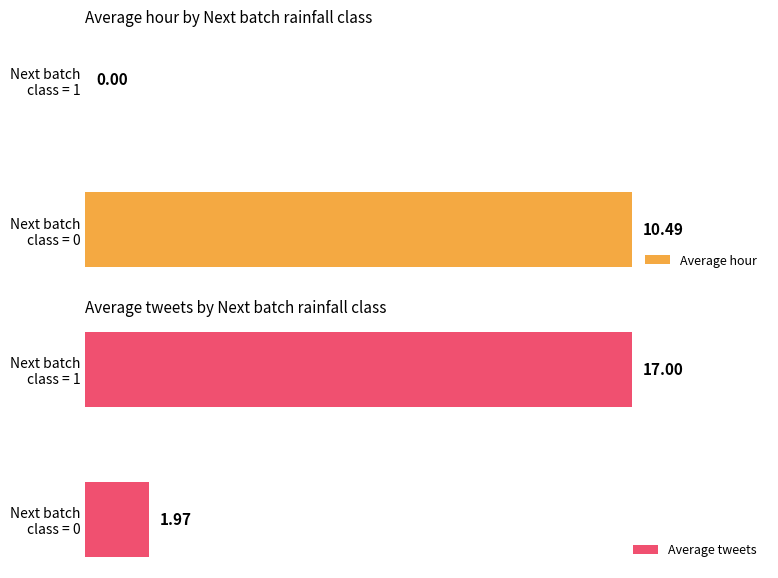

Which series has the largest range (max minus min)?

Average tweets